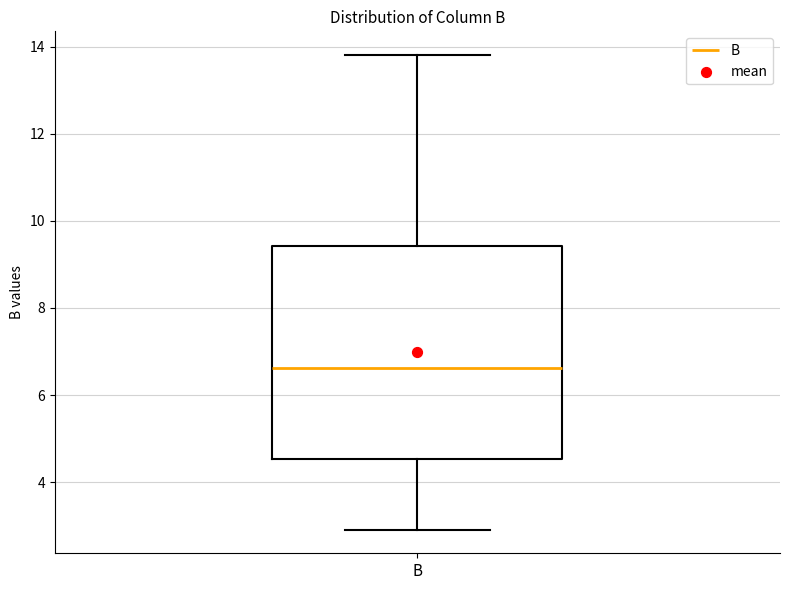

Read this box plot against the y-axis: the position of the median line, the range covered by the box, and the ends of both whiskers. The values are not printed on the chart, so give them approximately, as read against the axis.

median 6.6, box 4.6 to 9.4, whiskers 3.0 to 13.8